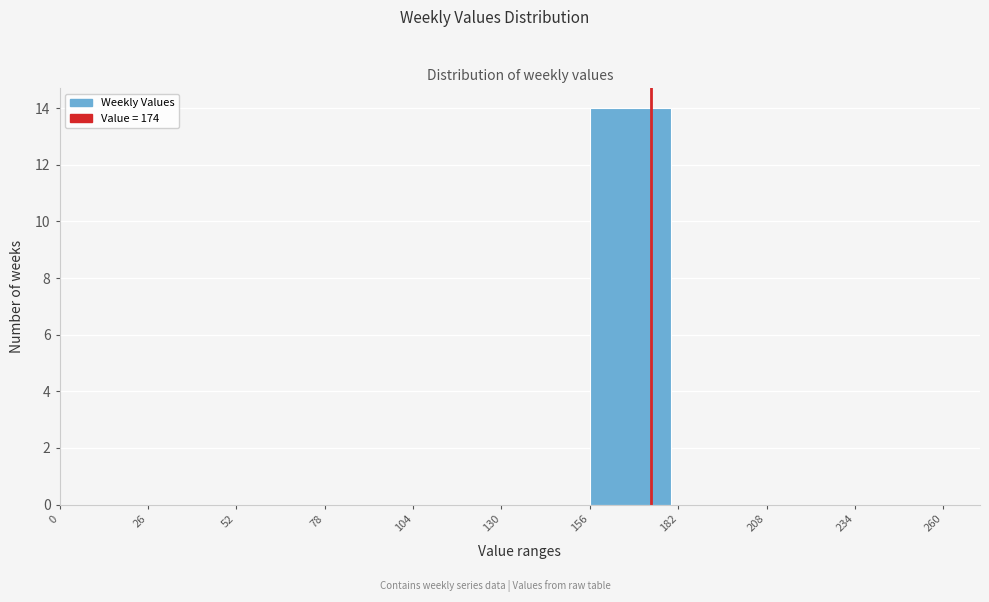

How tall is the bar that spans 156 to 182 on the x-axis? The values are not printed on the chart, so give them approximately, as read against the axis.

14